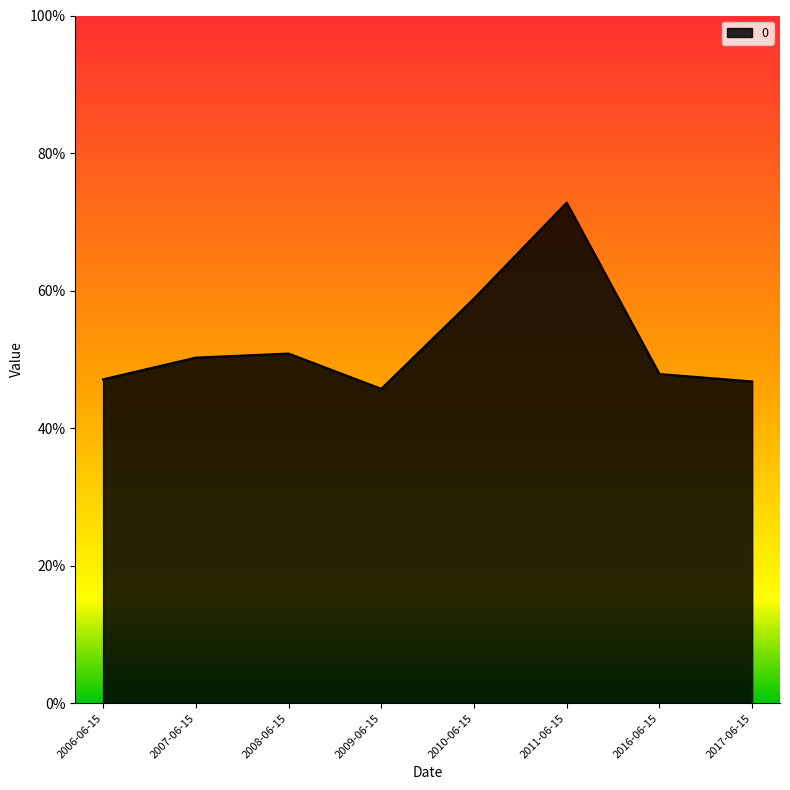

What is the label of the 8th point from the right?

2006-06-15